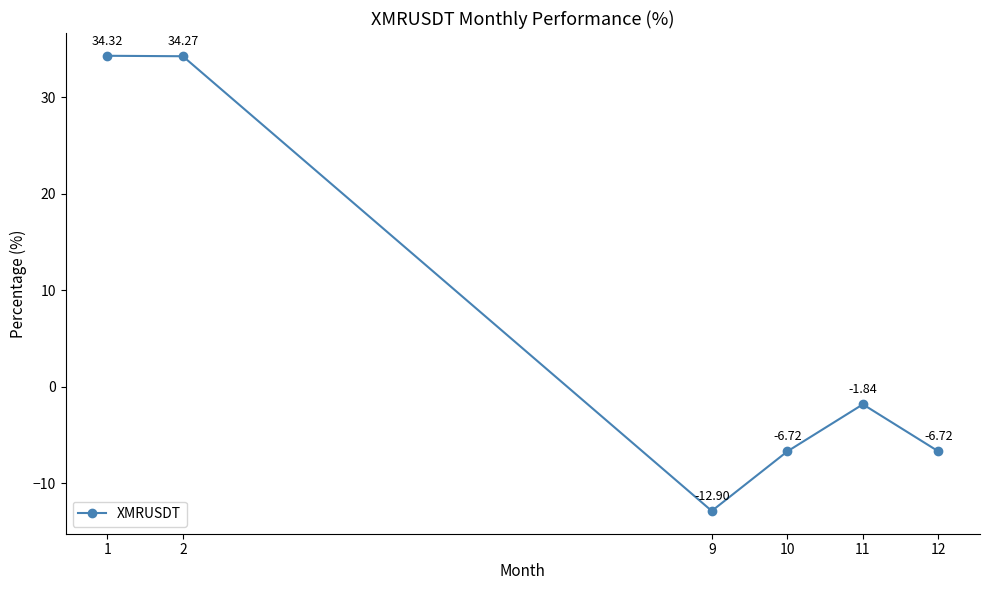

The chart shows a value of 34.3 at 2. True or false?

True